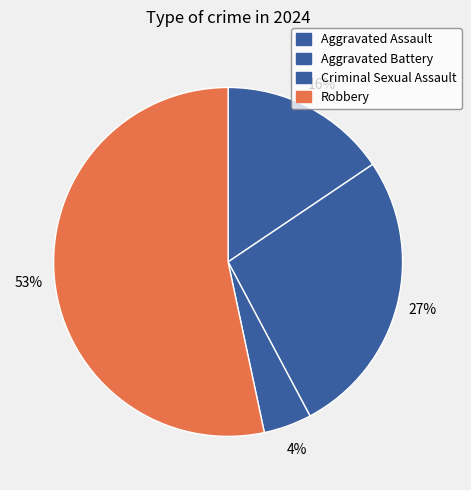

To the nearest percent, what percentage of the pie is Robbery?

53%